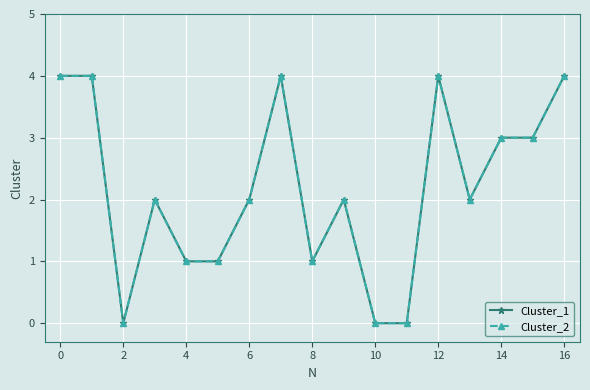

Does the chart have visible grid lines?

Yes